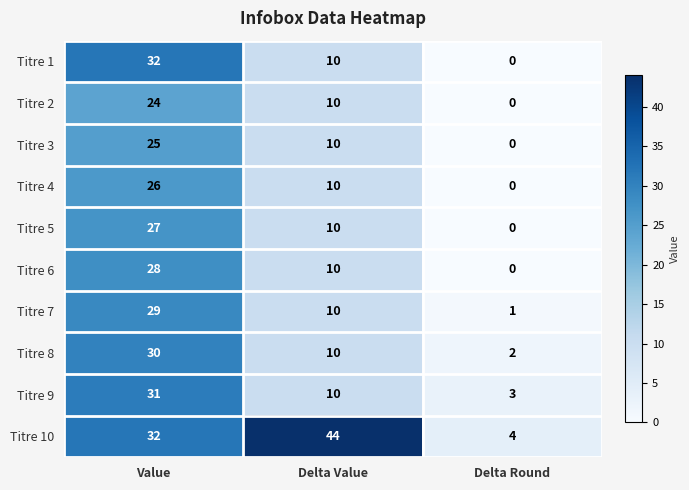

What is the difference between the maximum and minimum values in the Titre 4 series?

26